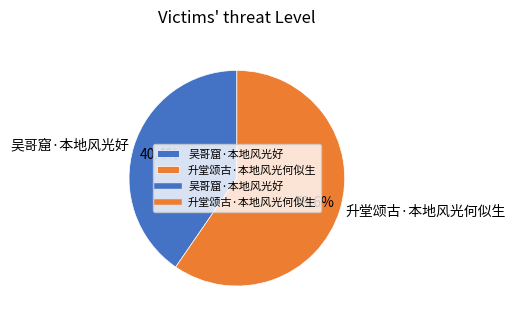

How many segments does this pie chart have?

2